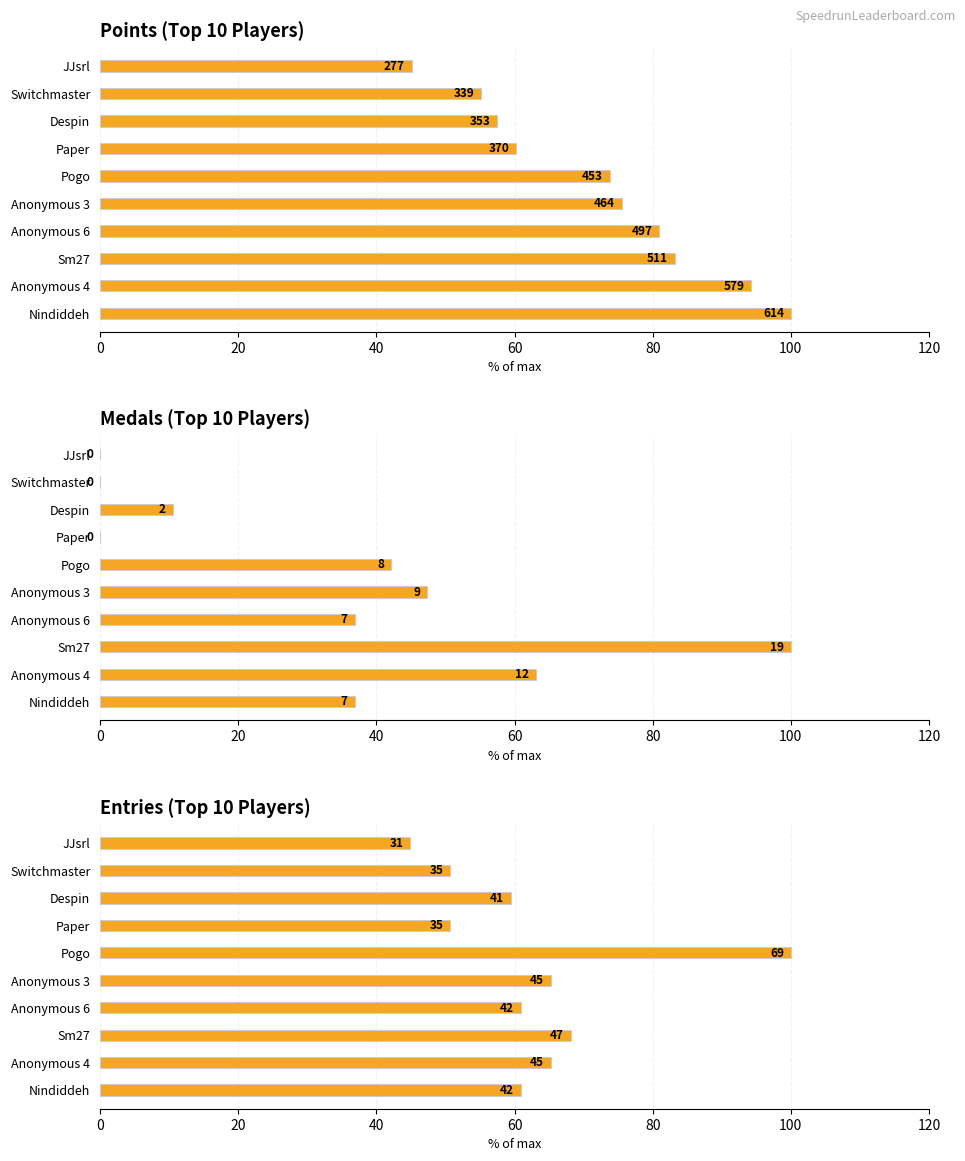

Rank the series at Anonymous 3 from highest to lowest value.

Points, Entries, Medals